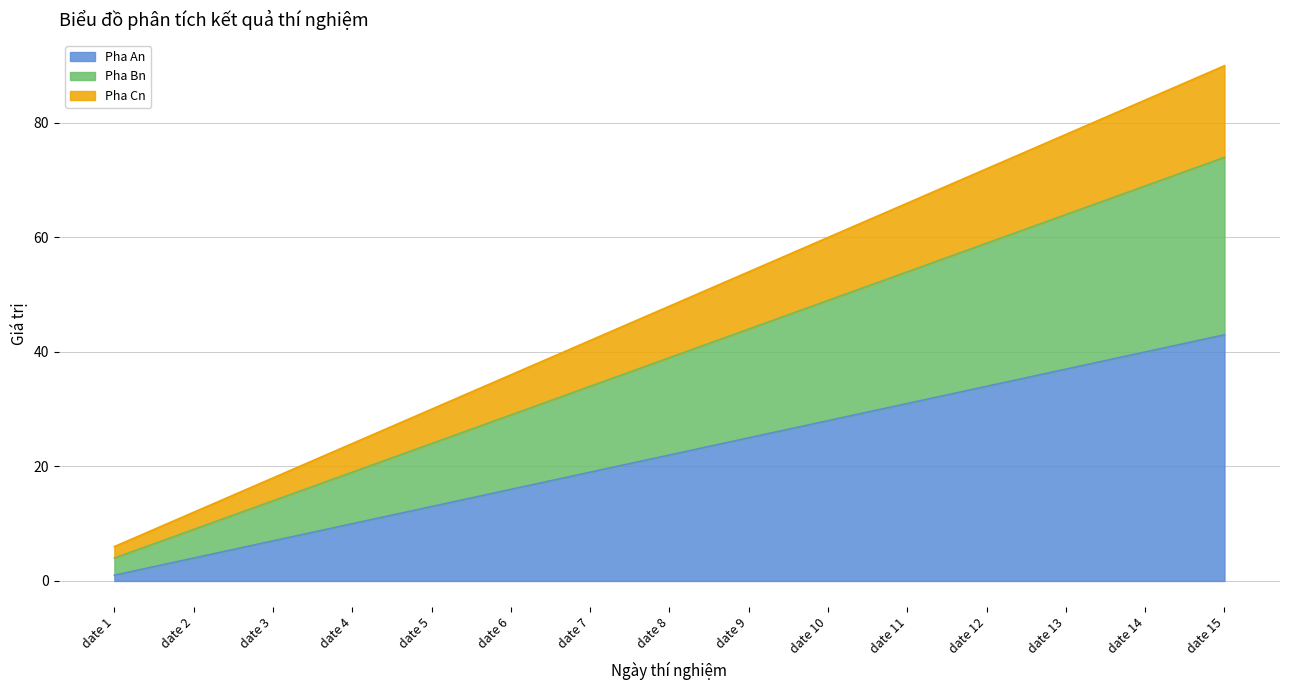

The value of Pha An at date 2 is 4. True or false?

True